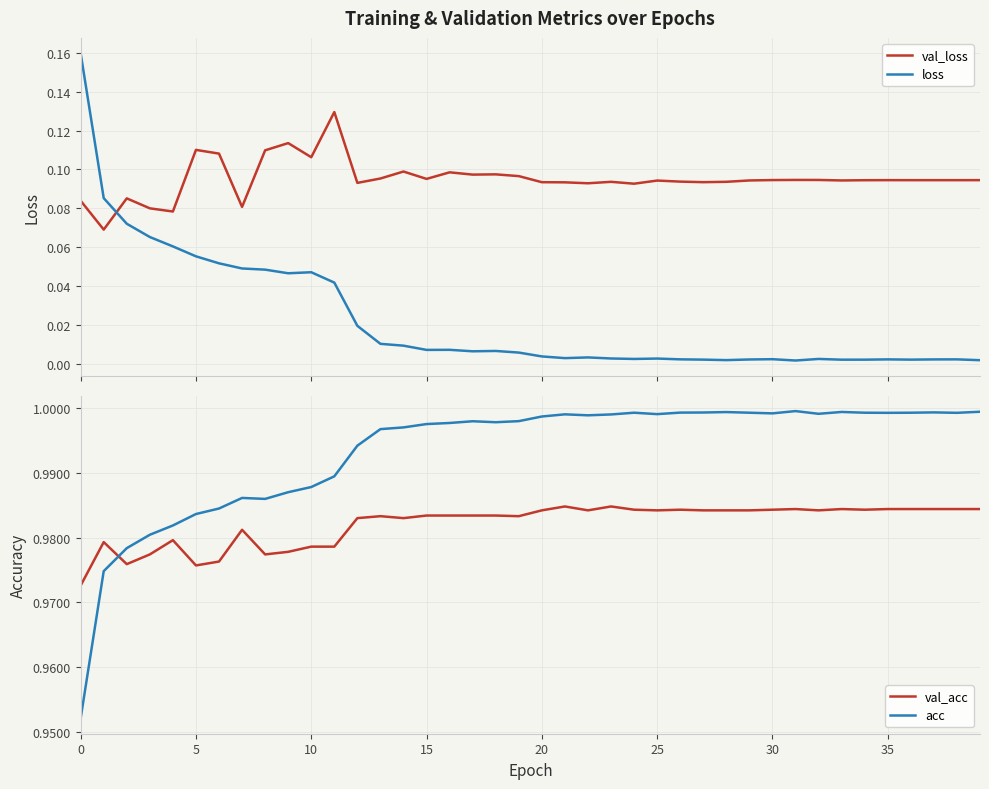

What is the highest value of the val_acc series?

1.0